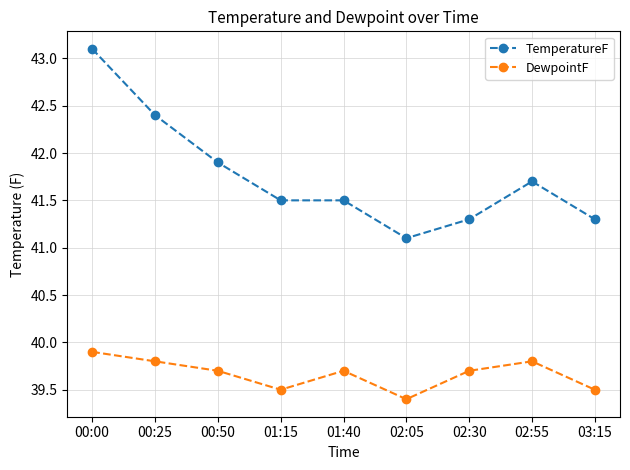

True or false: DewpointF has more than 2 interior local peaks.

False